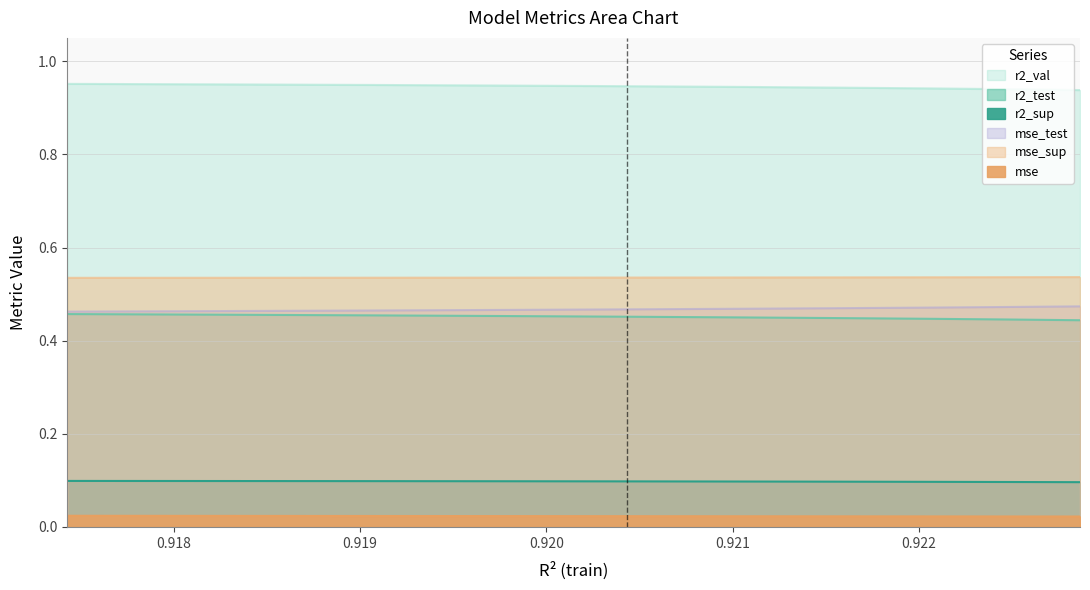

How many lines are shown in the chart?

6